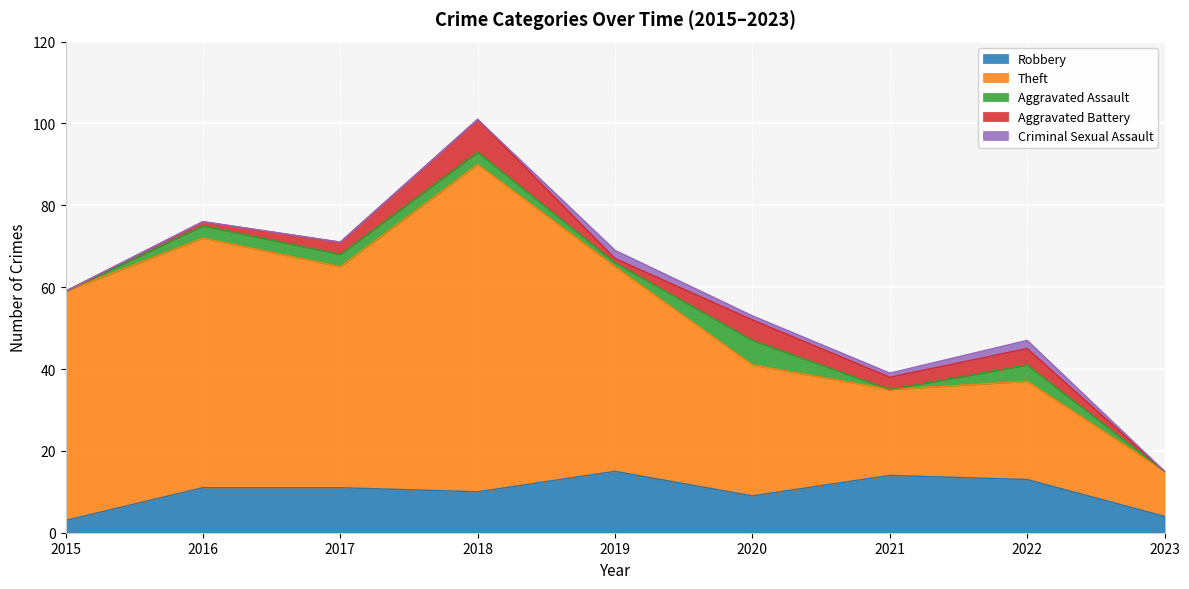

True or false: Criminal Sexual Assault has a value of -1 at 2015.

False